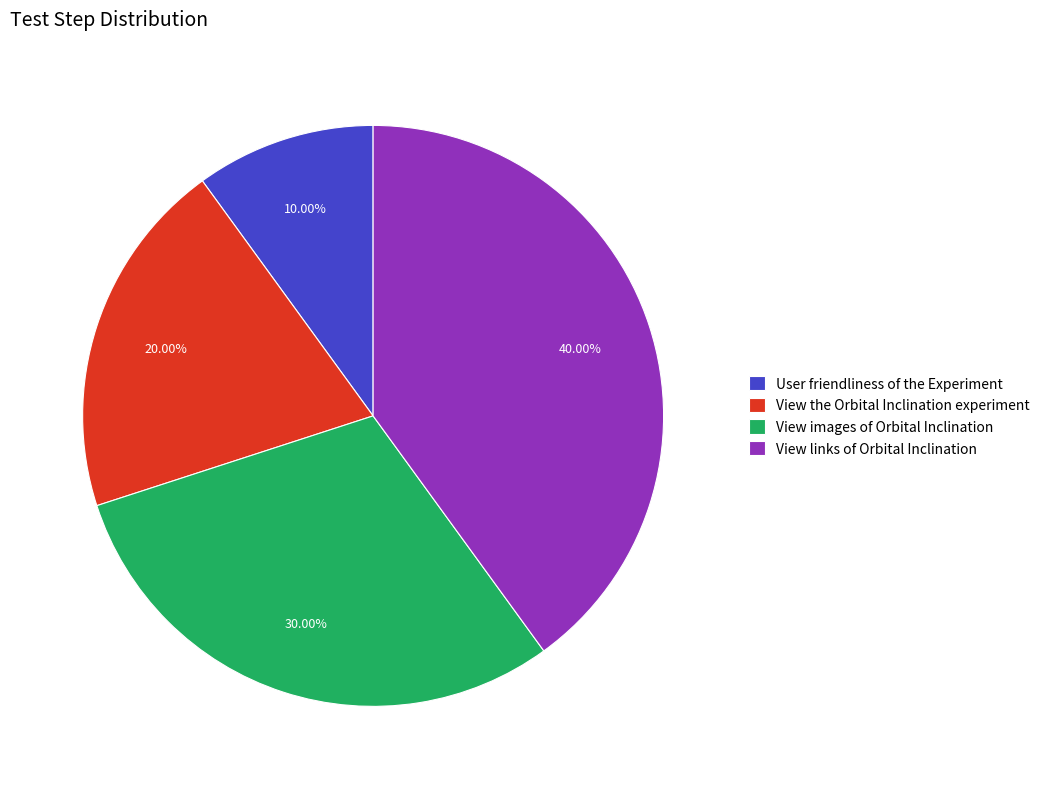

Is there any slice that represents more than half of the pie?

No